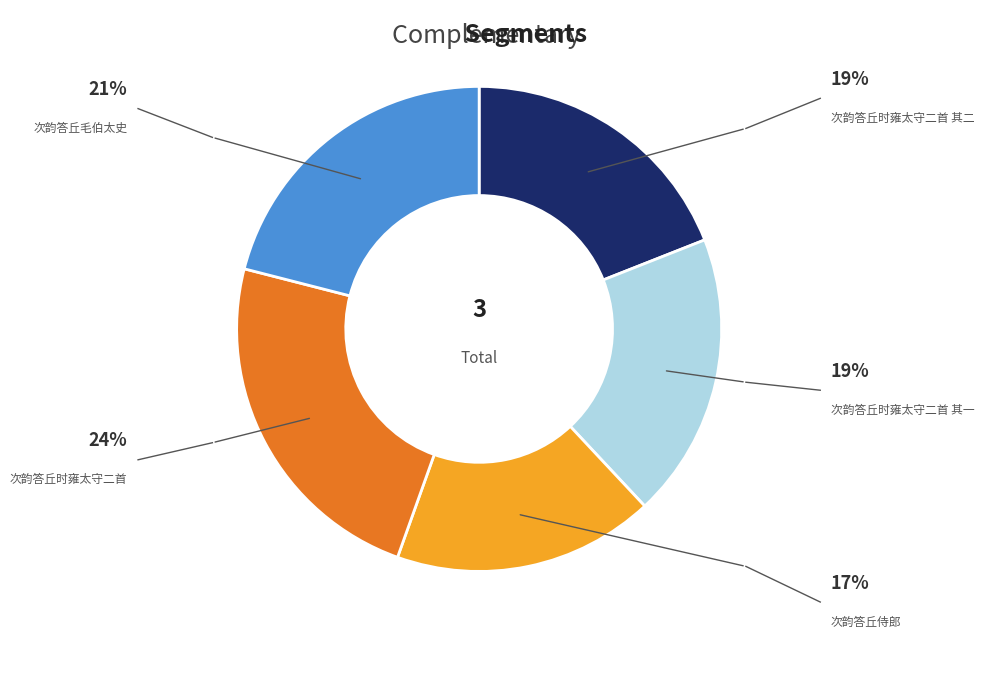

Does any single category account for the majority?

No